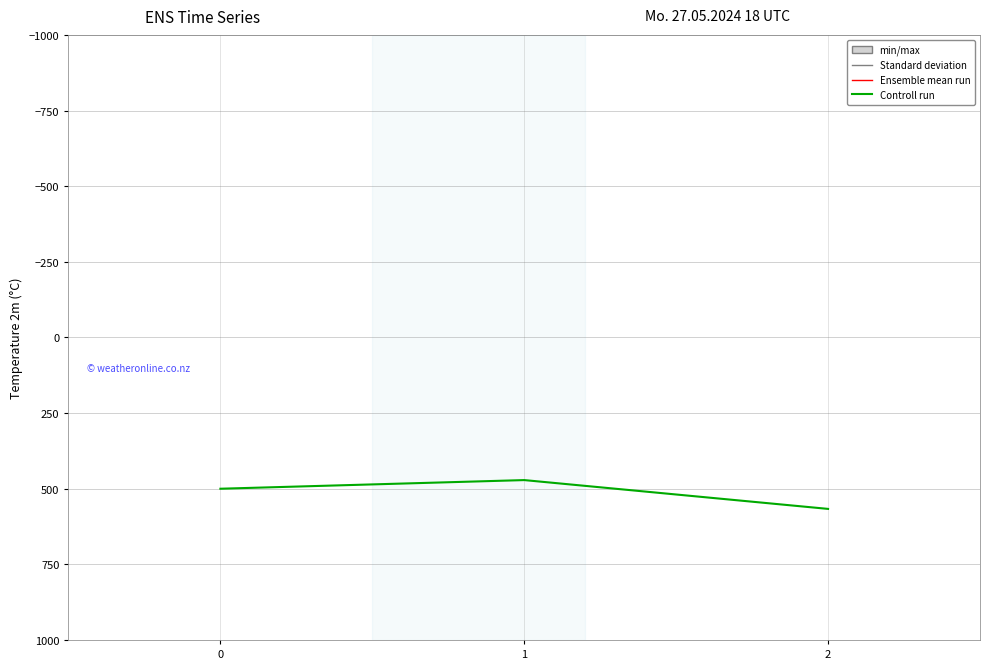

Reading left to right, extract all data points from this chart.

0=500.0	1=471.4	2=566.7